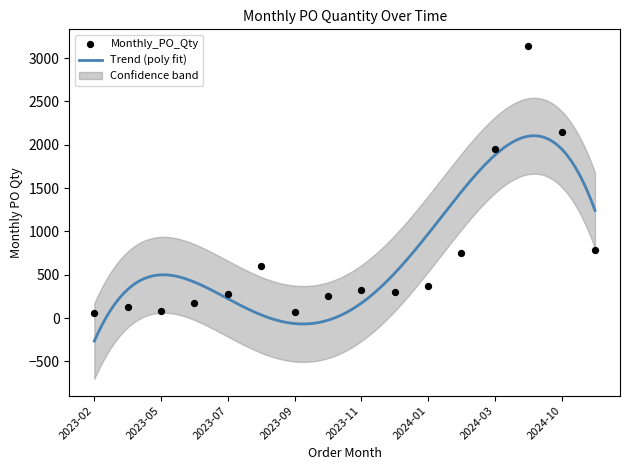

Between 2023-11 and 2023-10, which is larger?

2023-11